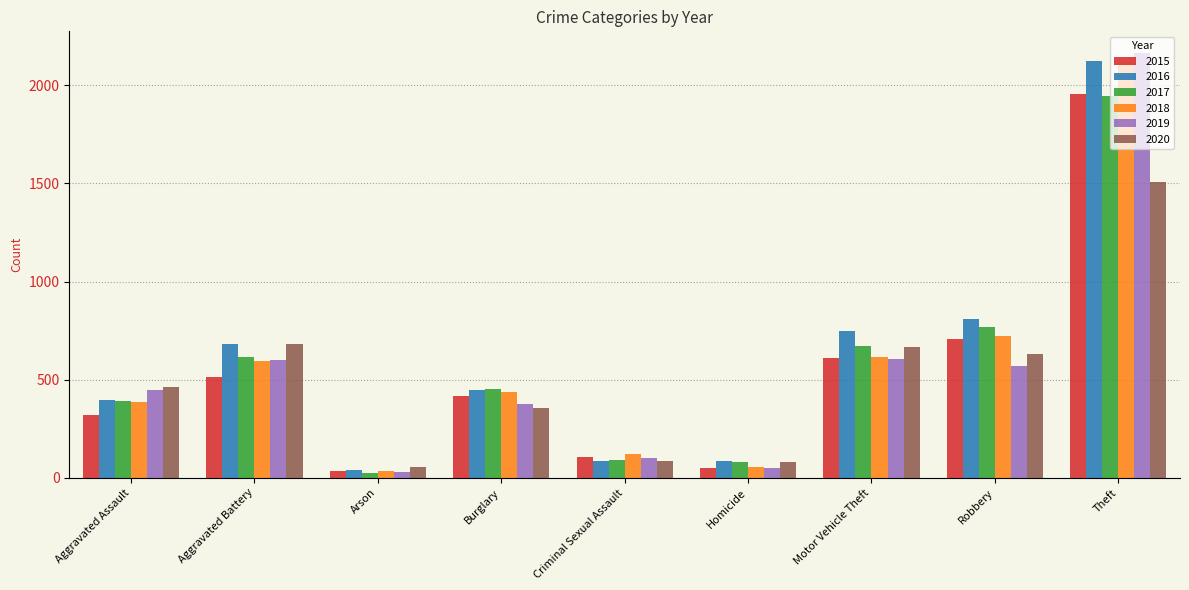

How many groups of bars are there?

9